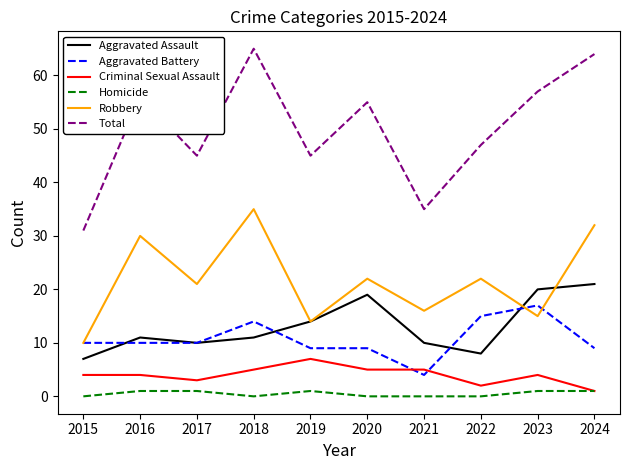

True or false: Total and Aggravated Battery intersect in this chart.

False